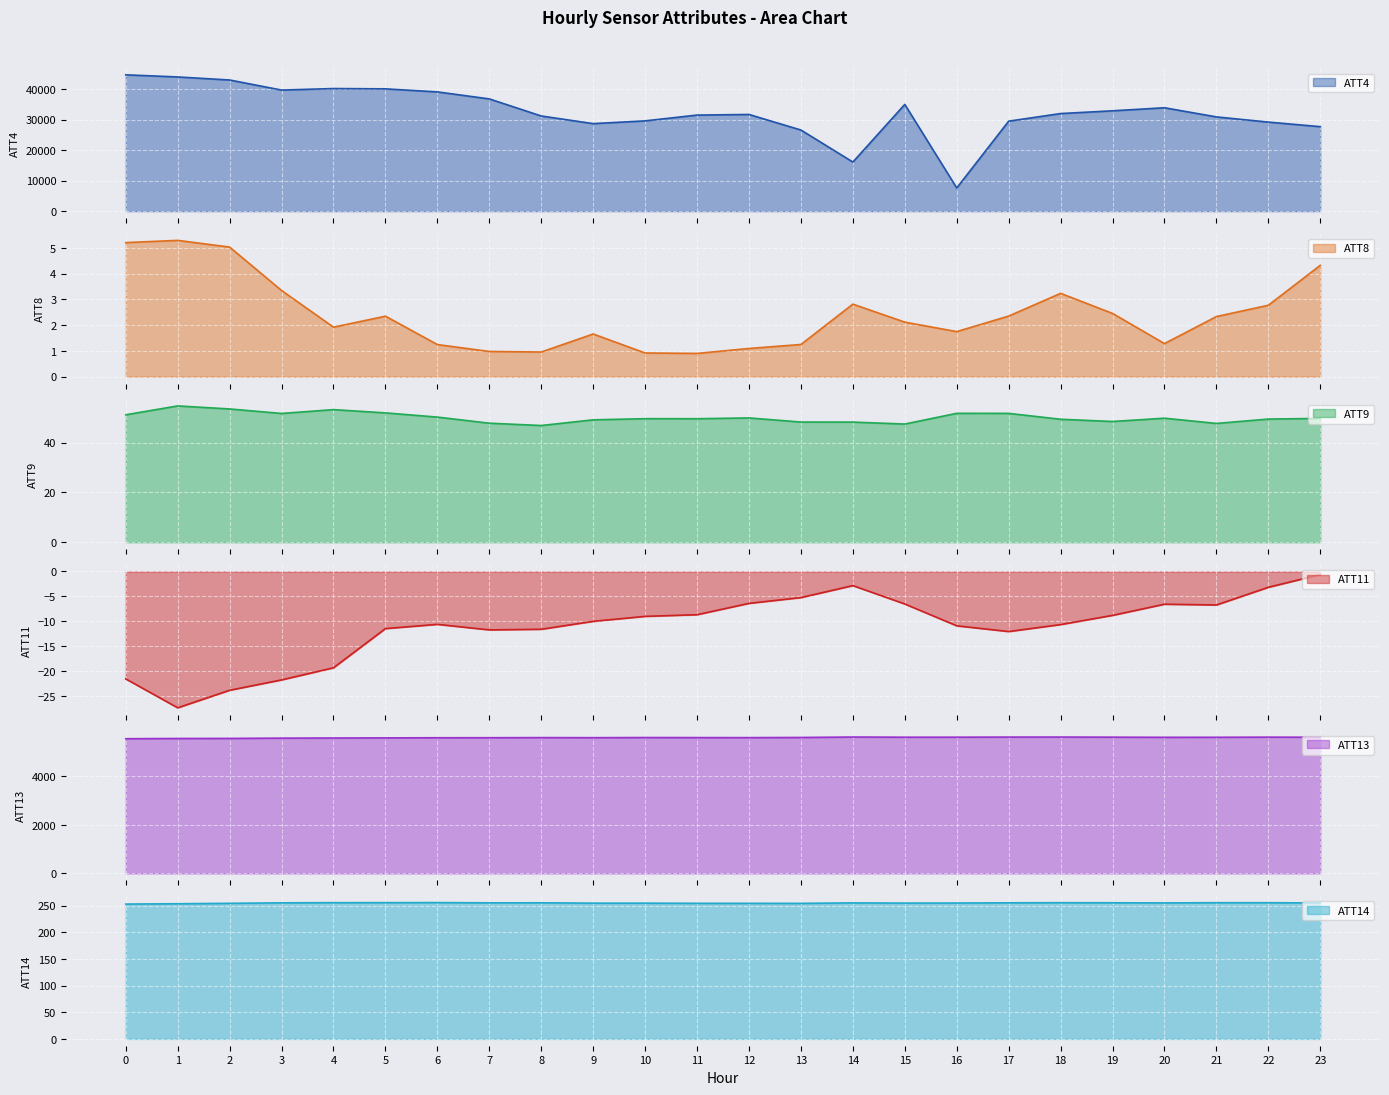

What is the highest value of the ATT4 series?

44700